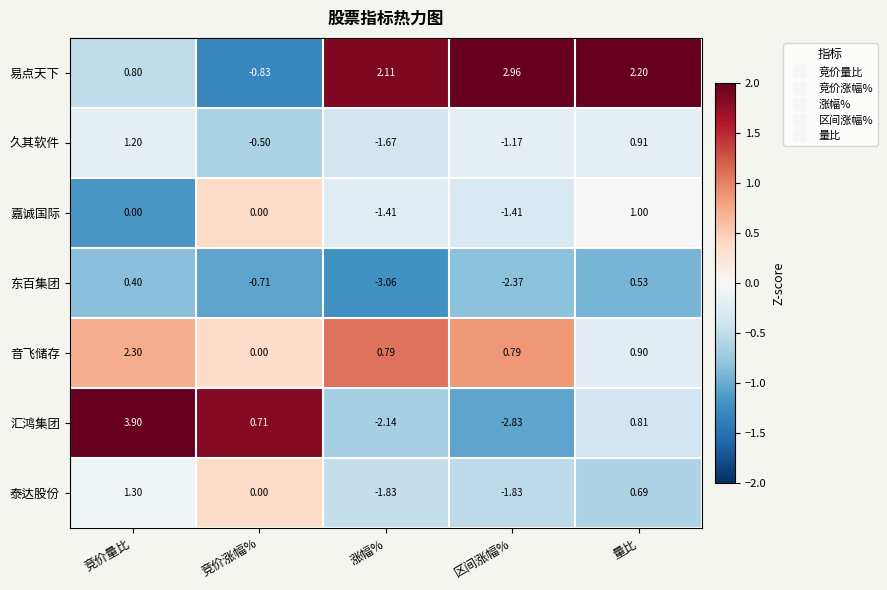

At which category does the chart reach its peak across all series?

竞价量比